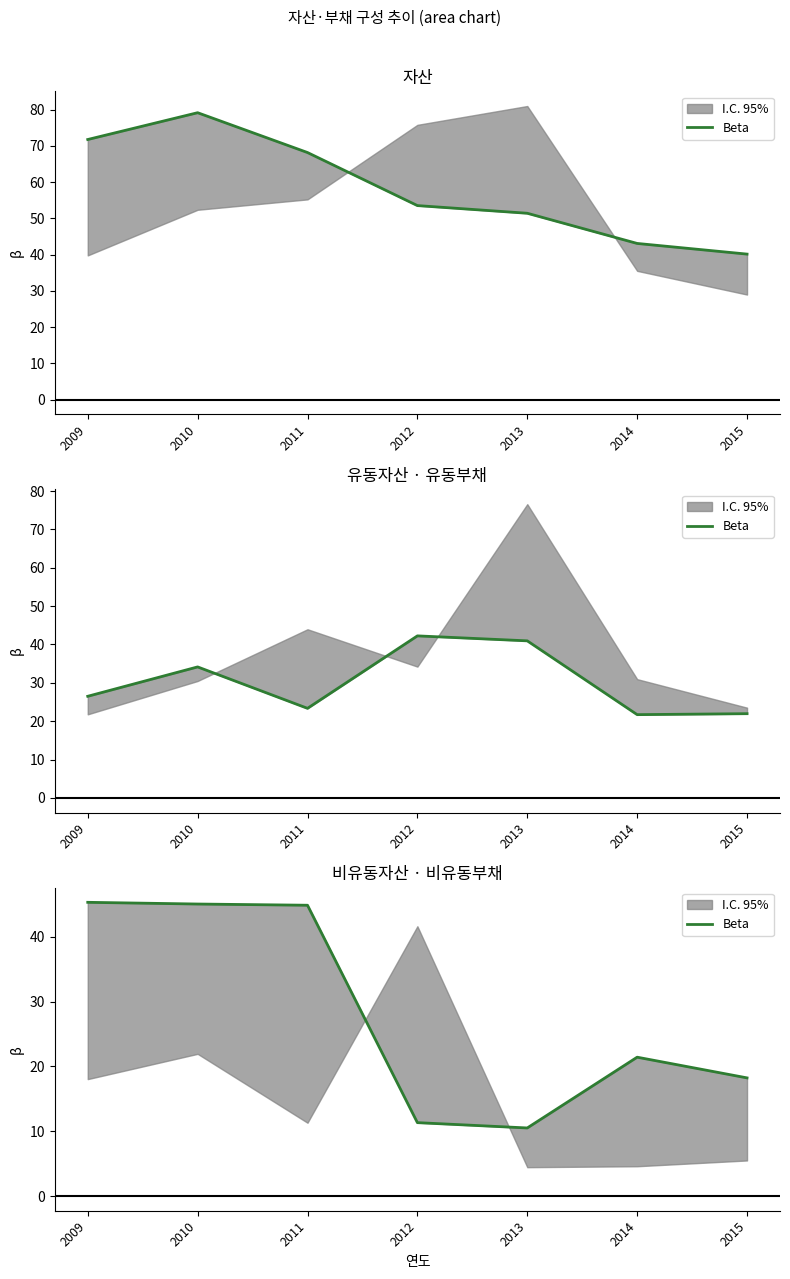

What is the ratio of the value at 2012 to the value at 2013?

1.1